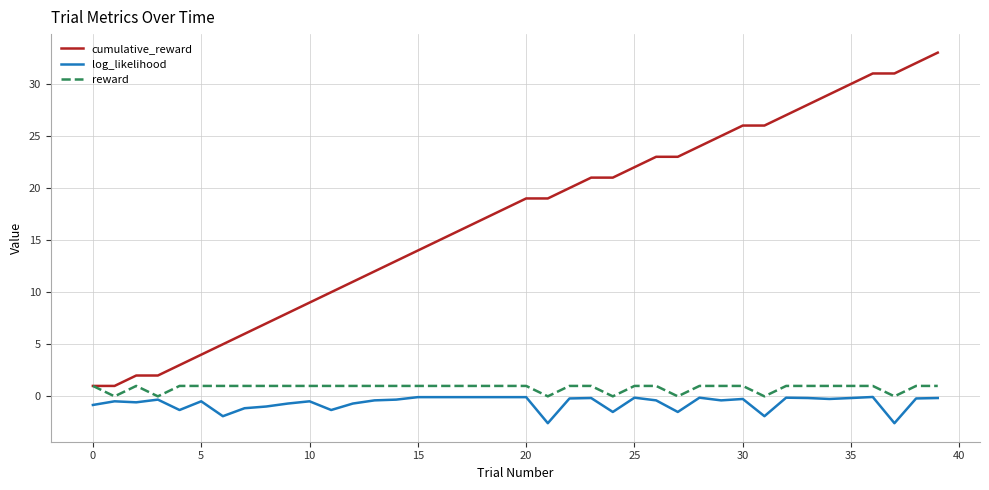

Which series has the largest total across all categories?

cumulative_reward